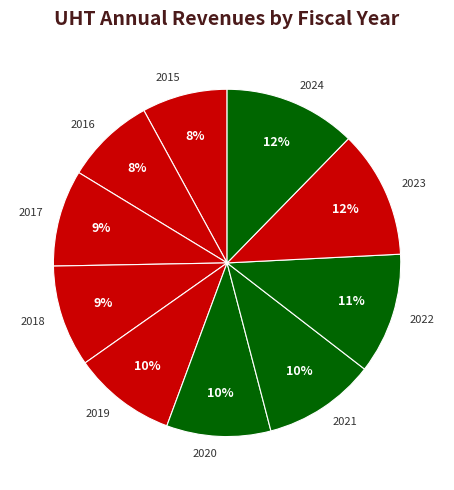

To the nearest percent, what is the difference between the largest and smallest slice percentages?

4%